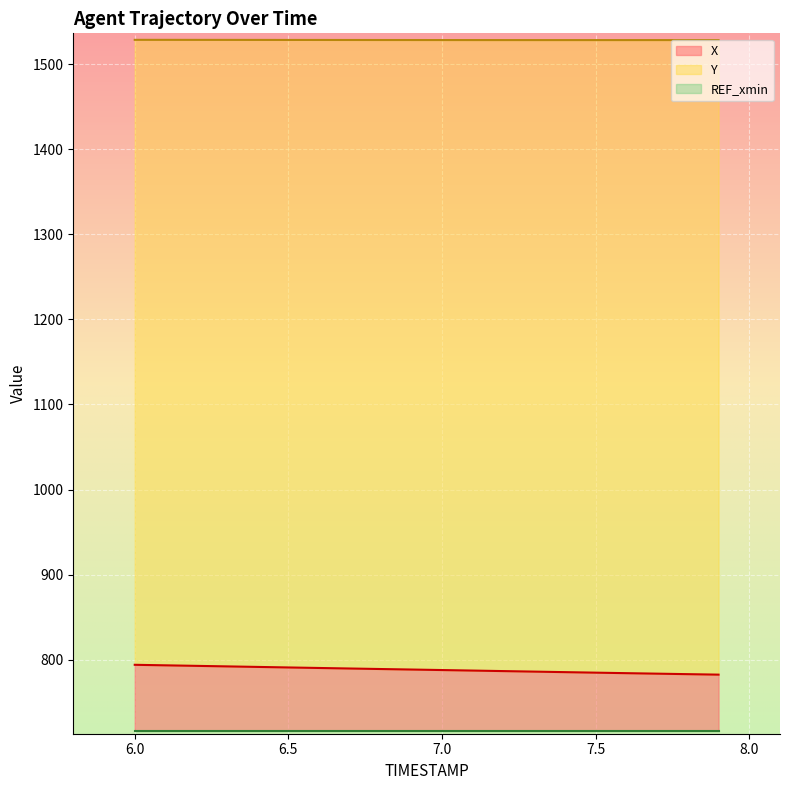

What is the average value of the X series?

788.2